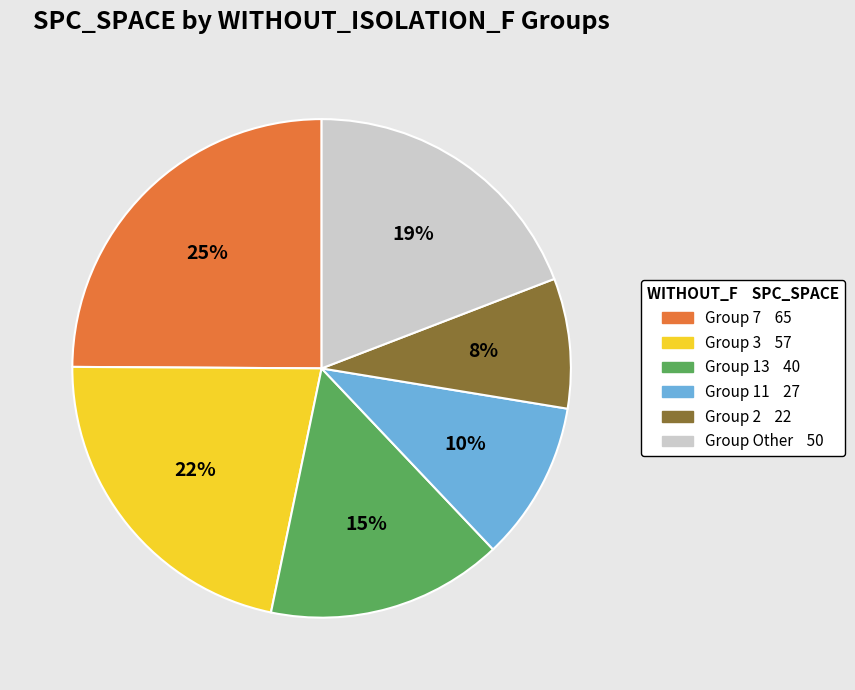

Does any single category account for the majority?

No